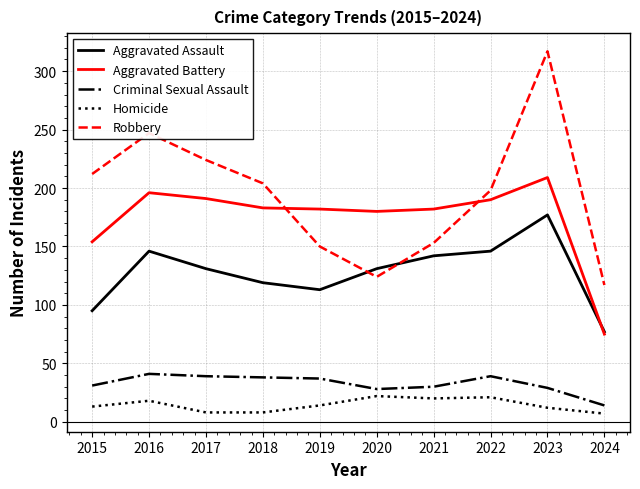

Does the chart display data point markers on the line(s)?

No